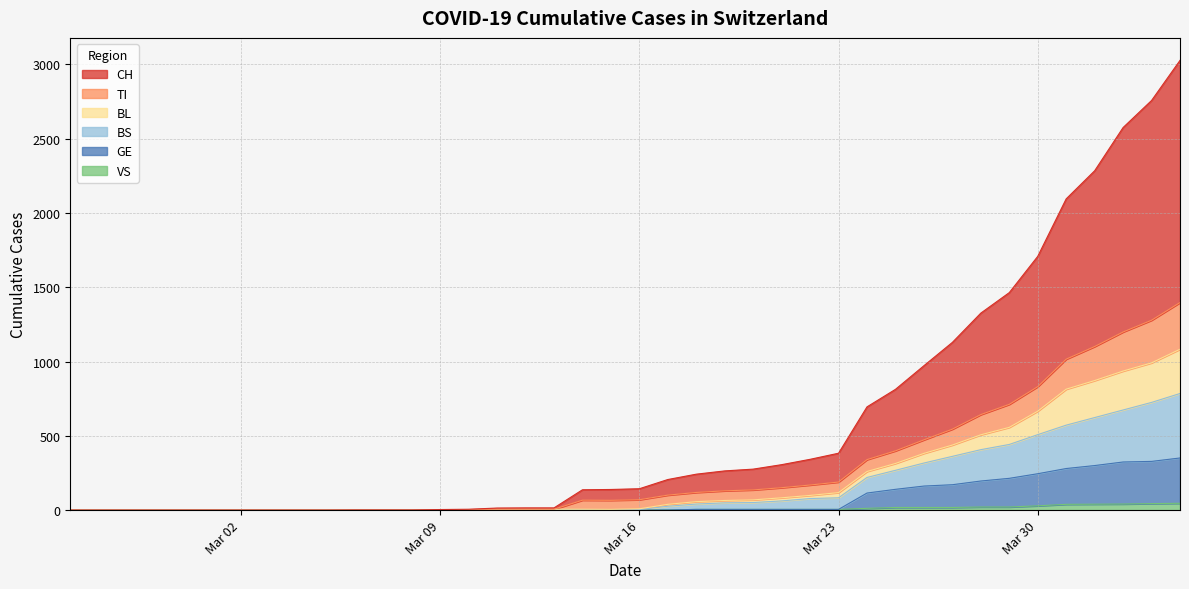

The value of VS at Mar 02 is 0. True or false?

True